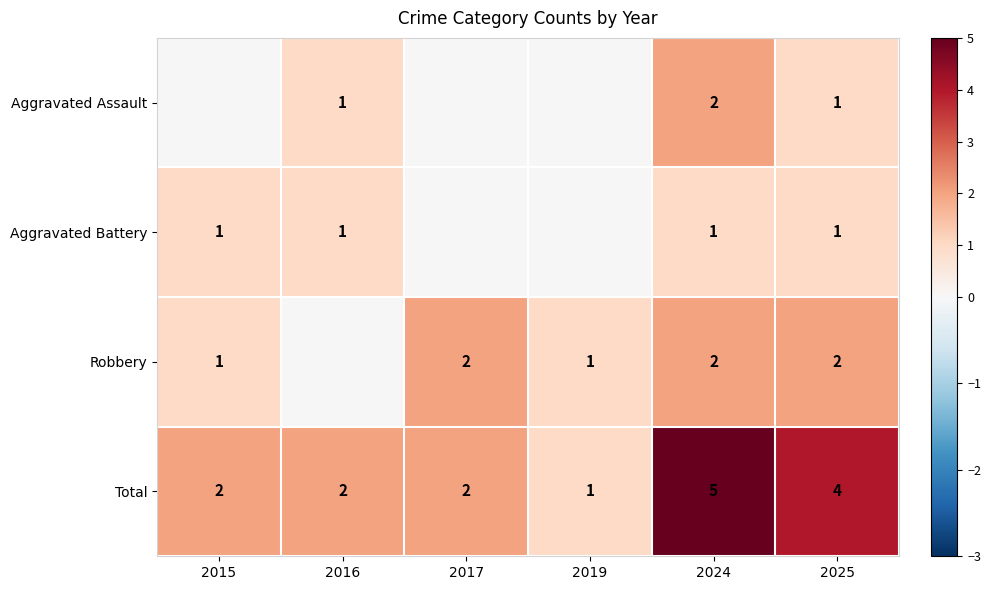

Is it true that Robbery equals 2 at 2017?

True